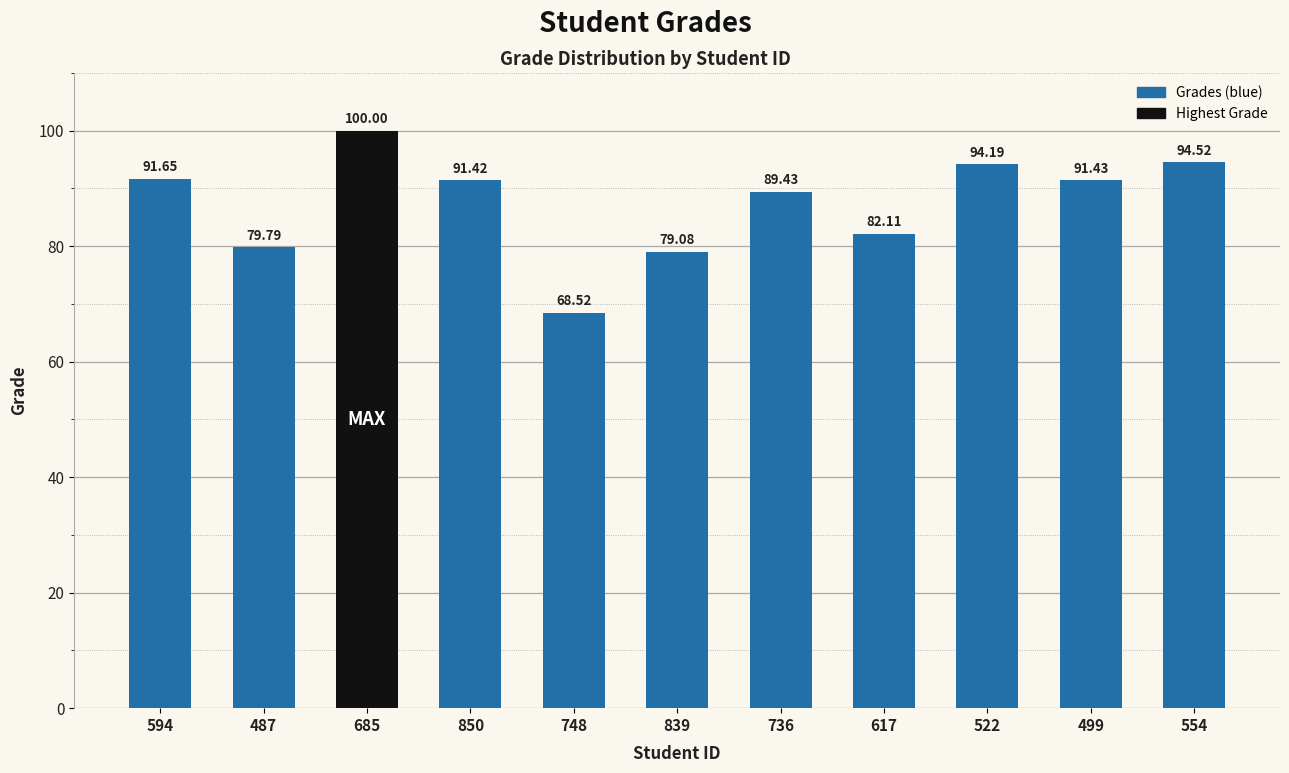

Between 594 and 499, which is larger?

594